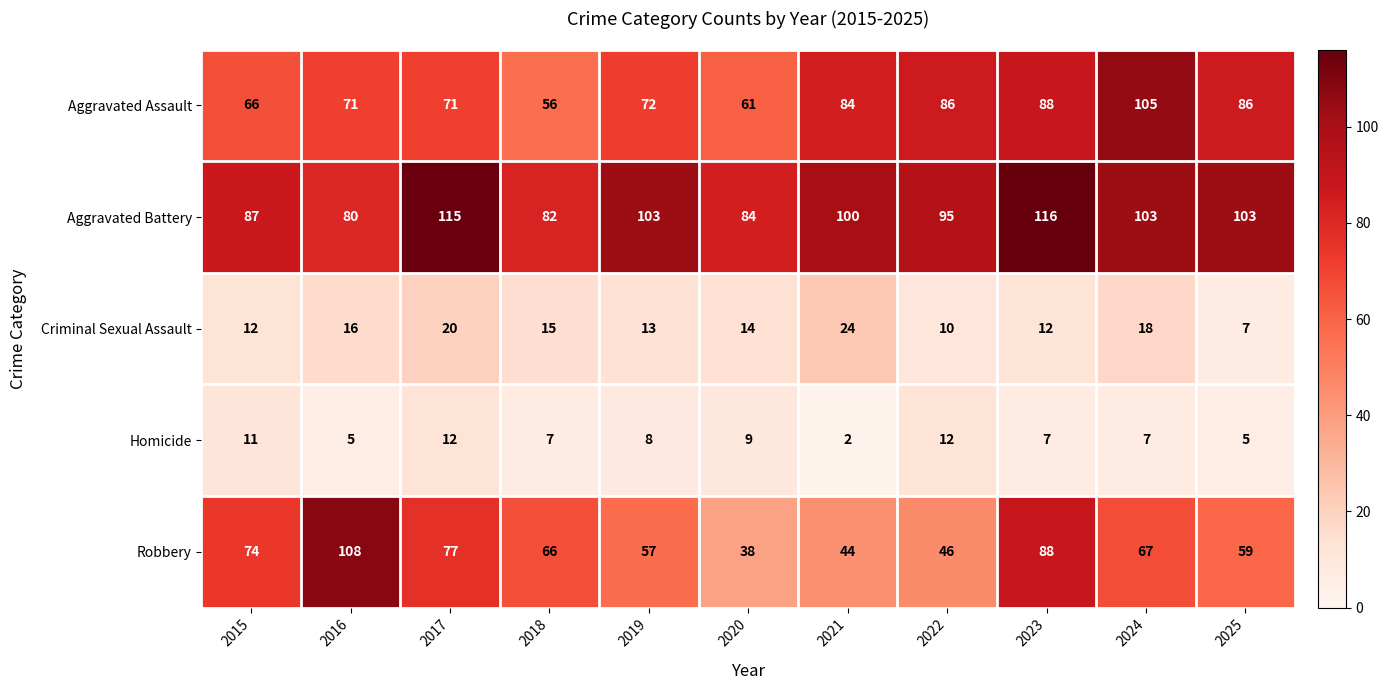

At 2016, list the series in order from smallest to largest.

Homicide, Criminal Sexual Assault, Aggravated Assault, Aggravated Battery, Robbery